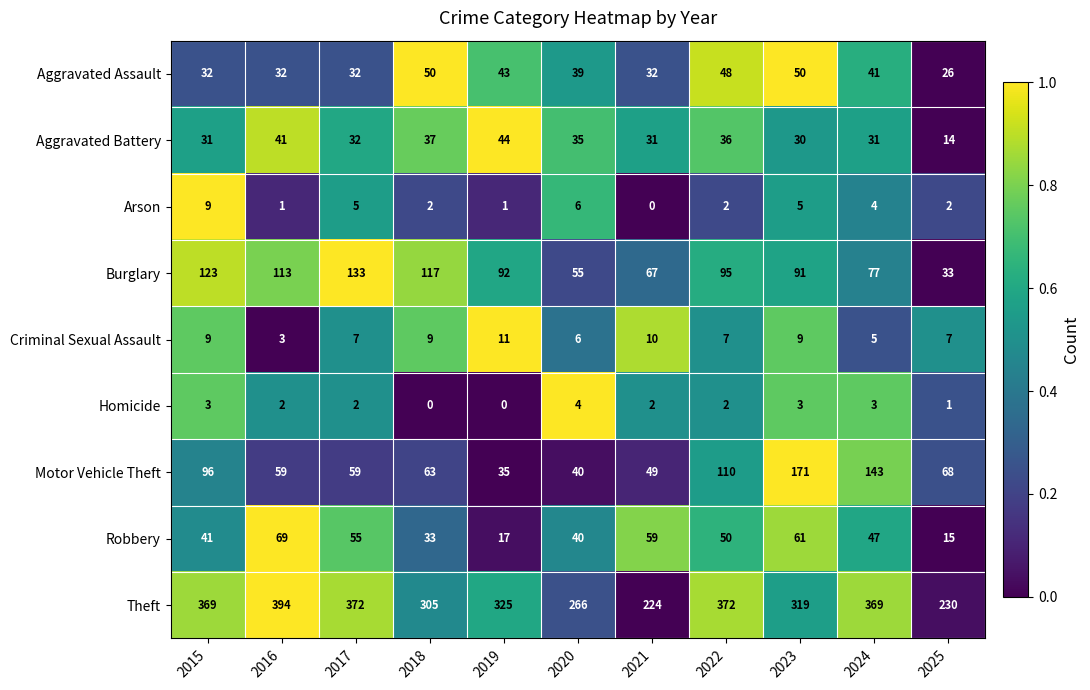

What is the spread (max minus min) of values at 2020?

262